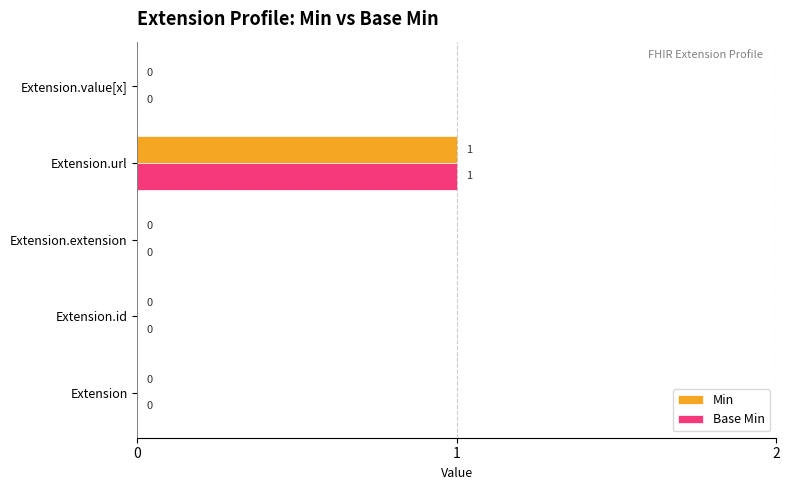

Is it true that Min equals 0 at Extension?

True